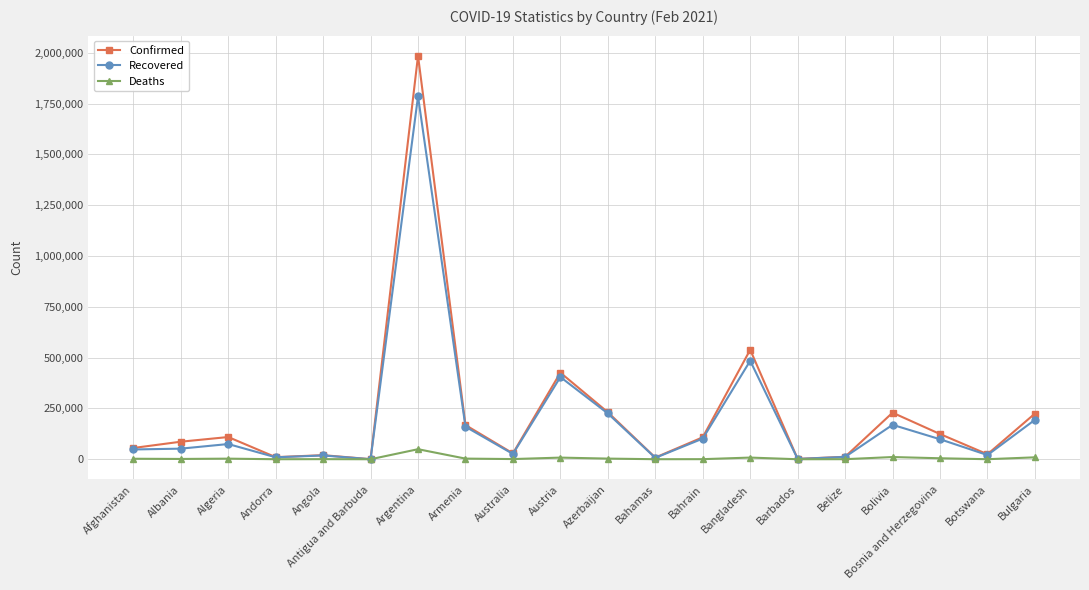

The value of Confirmed at Argentina is 1985501. True or false?

True